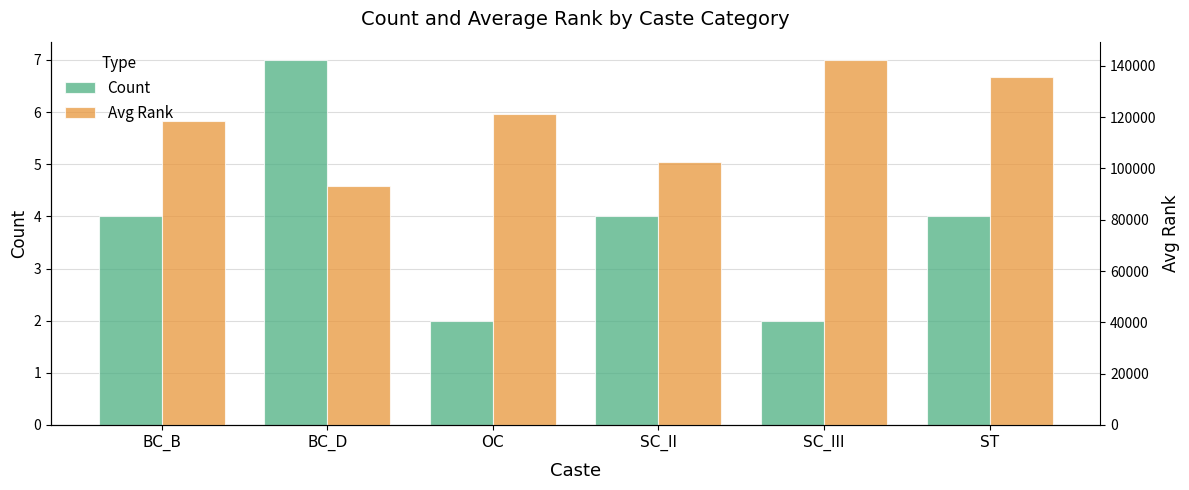

Reading right to left, transcribe all the data shown in this chart.

Count: 4	2	4	2	7	4
Avg Rank: 135637	142300	102355	121278	93115	118523